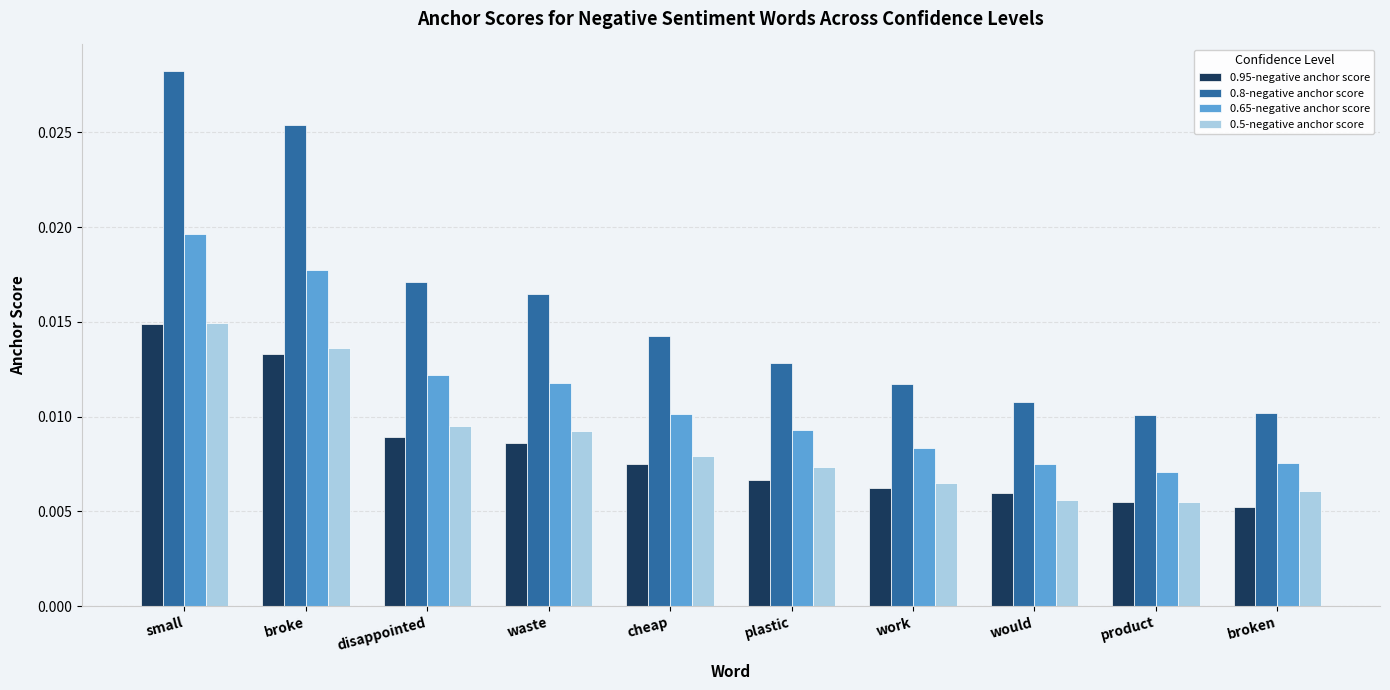

Between disappointed and work, which series saw the biggest shift?

0.8-negative anchor score